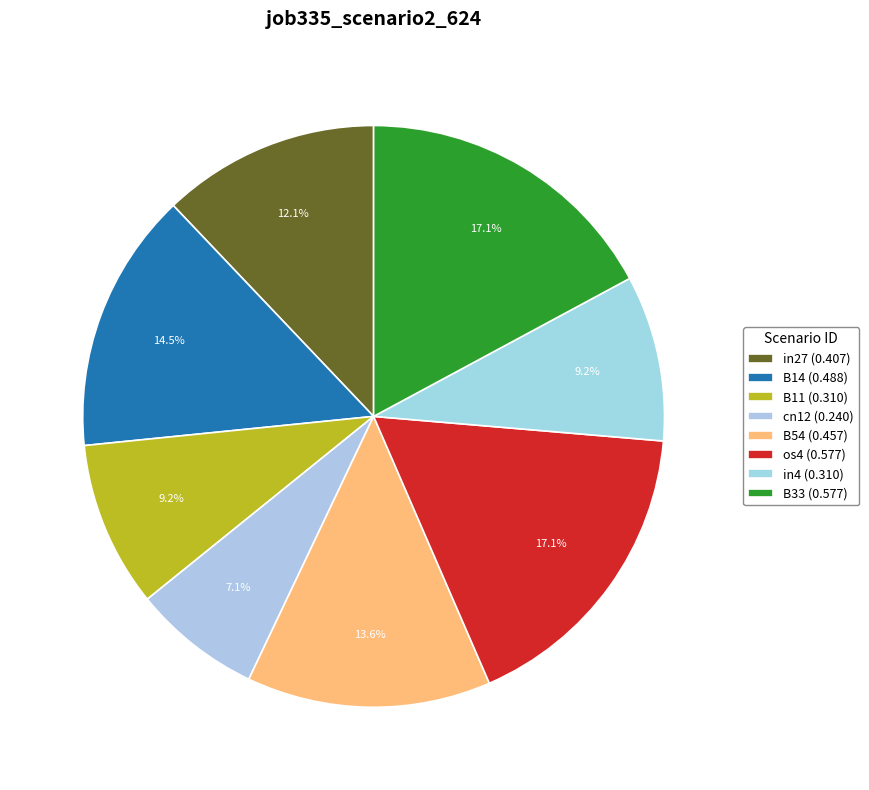

How many segments does this pie chart have?

8